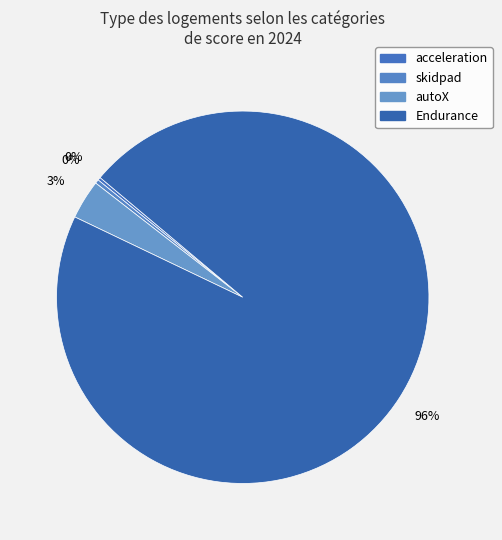

What percentage is the Endurance slice, to the nearest percent?

96%